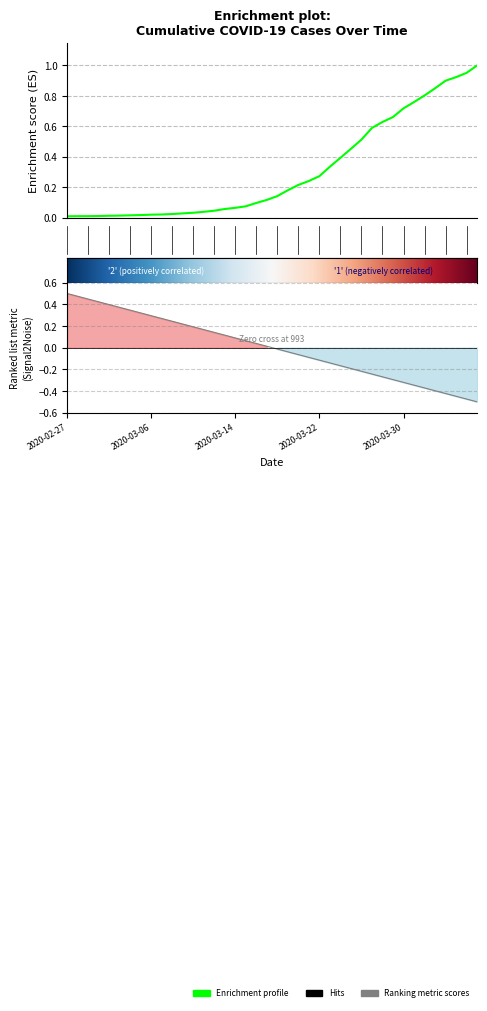

Where is the data nearest to the value 0?

2020-02-27